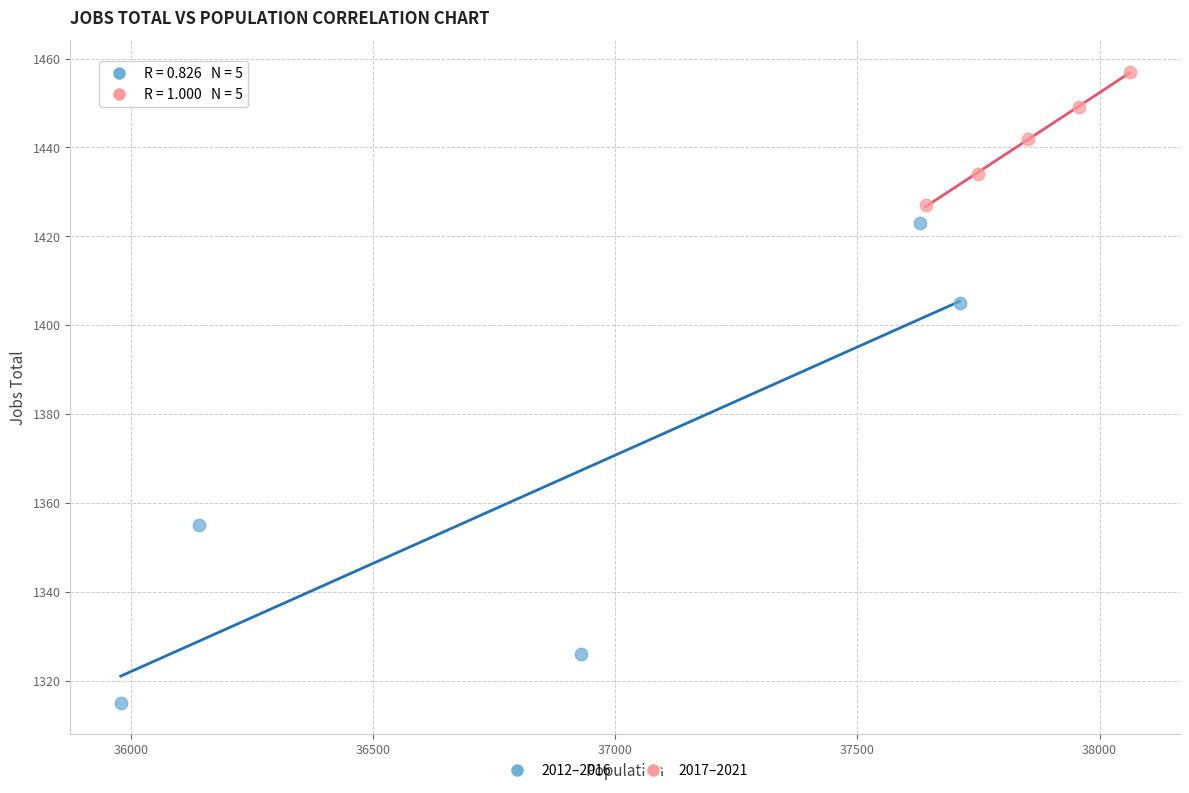

Which series reaches the minimum Y coordinate?

2012–2016